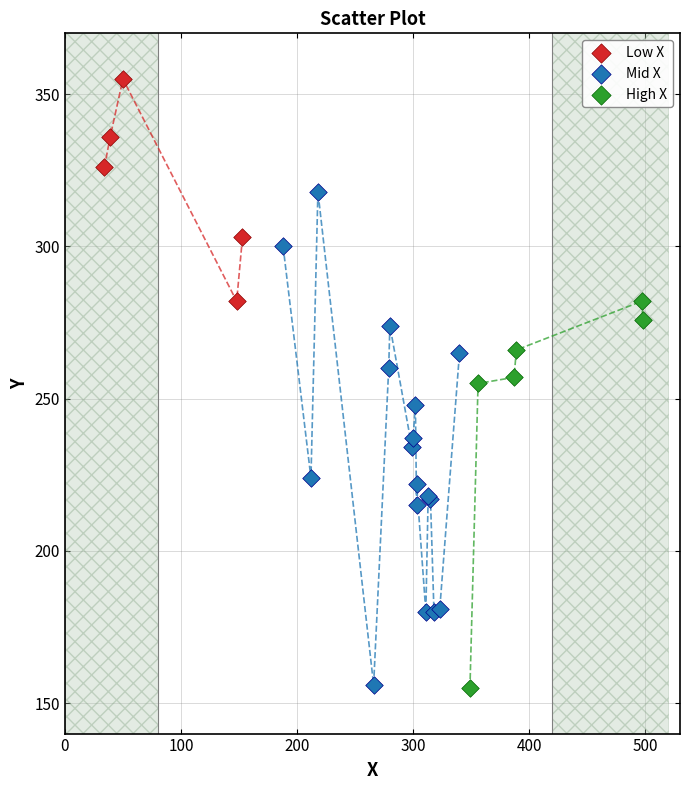

Which series has the largest Y range (max minus min)?

Mid X